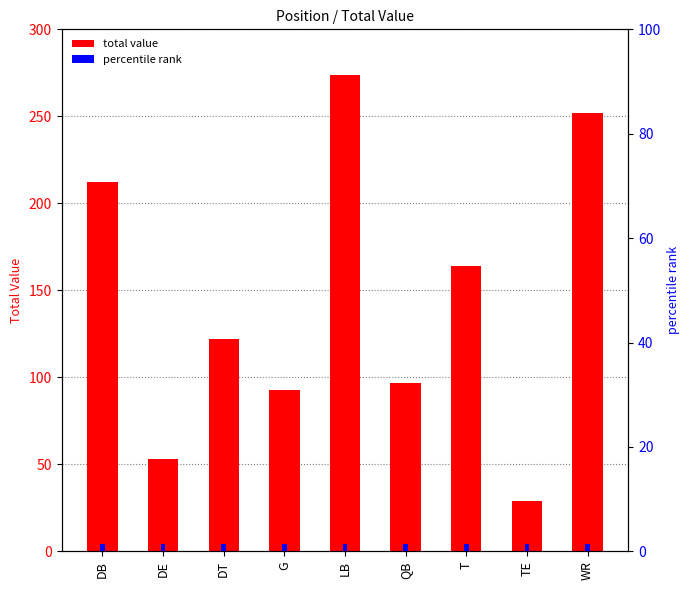

What is the greatest value displayed?

274.0